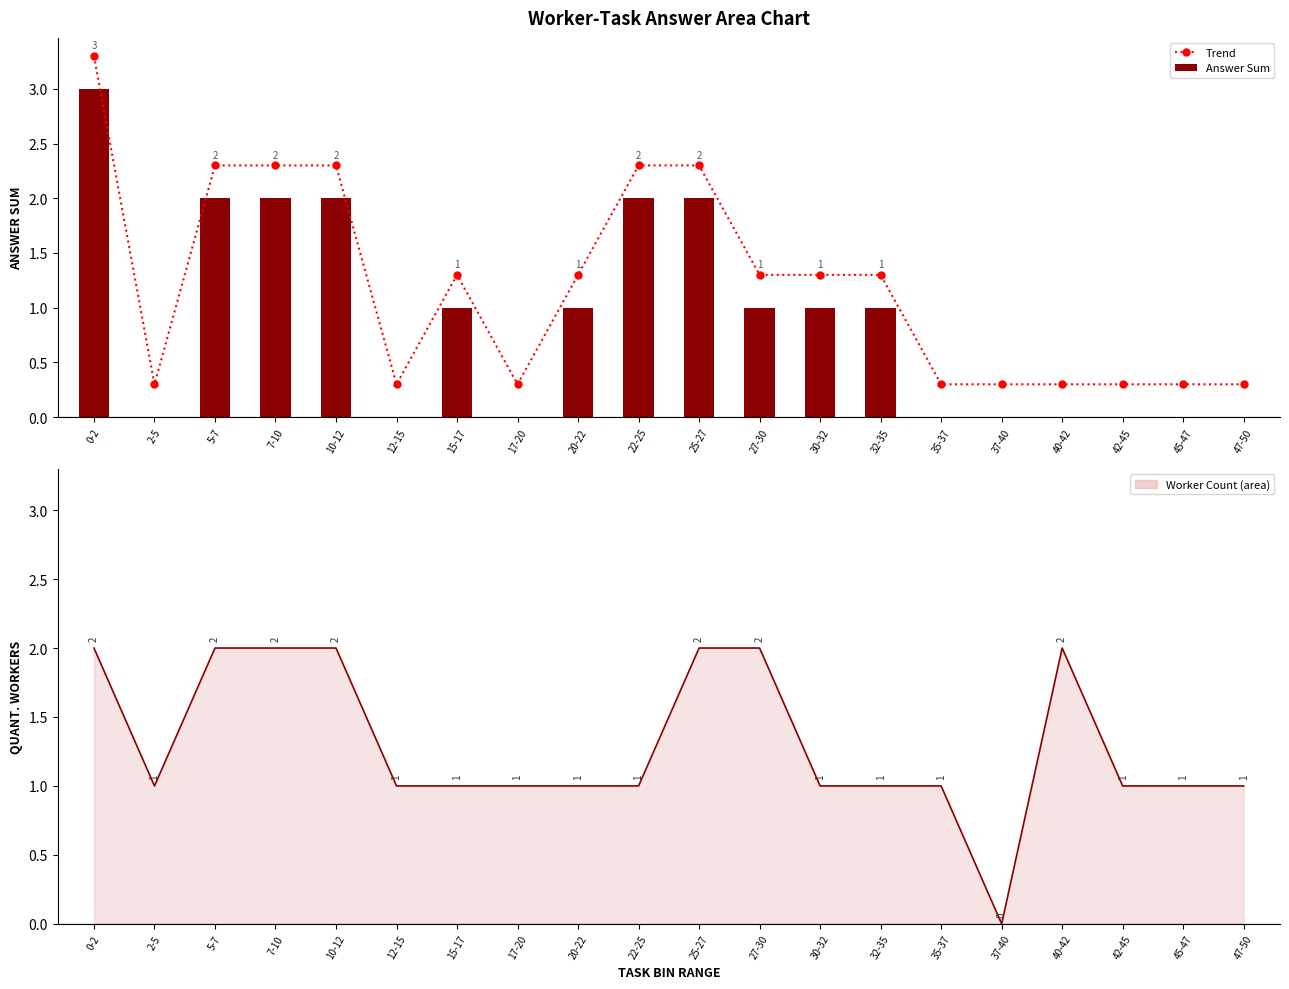

At 5-7, list the series in order from largest to smallest.

Trend, Answer Sum